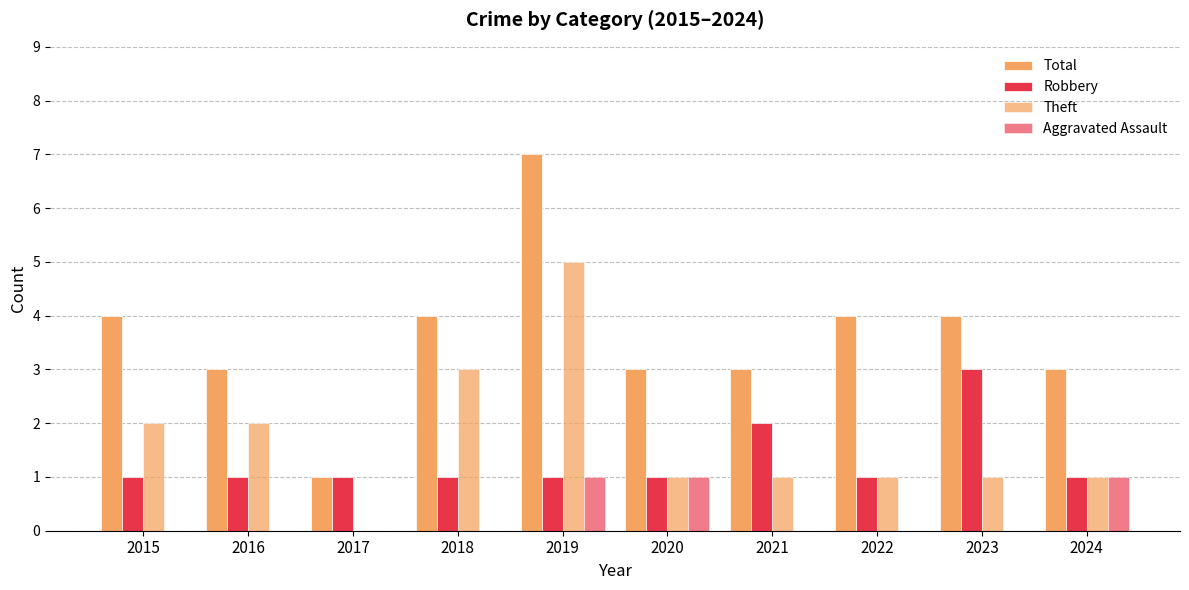

How many distinct data groups are displayed?

4